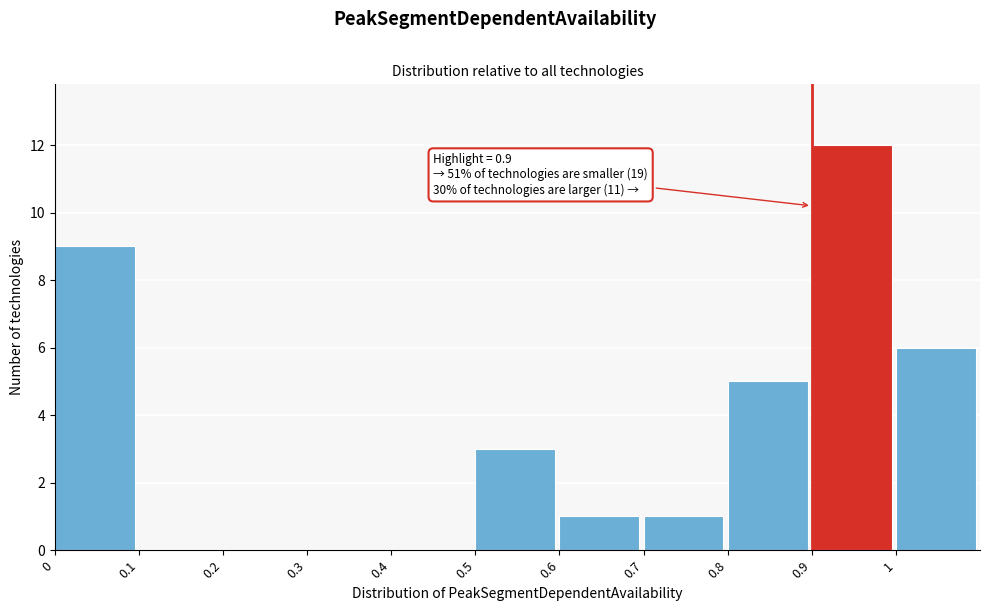

Which range on the x-axis has the tallest bar?

0.9 to 1.0